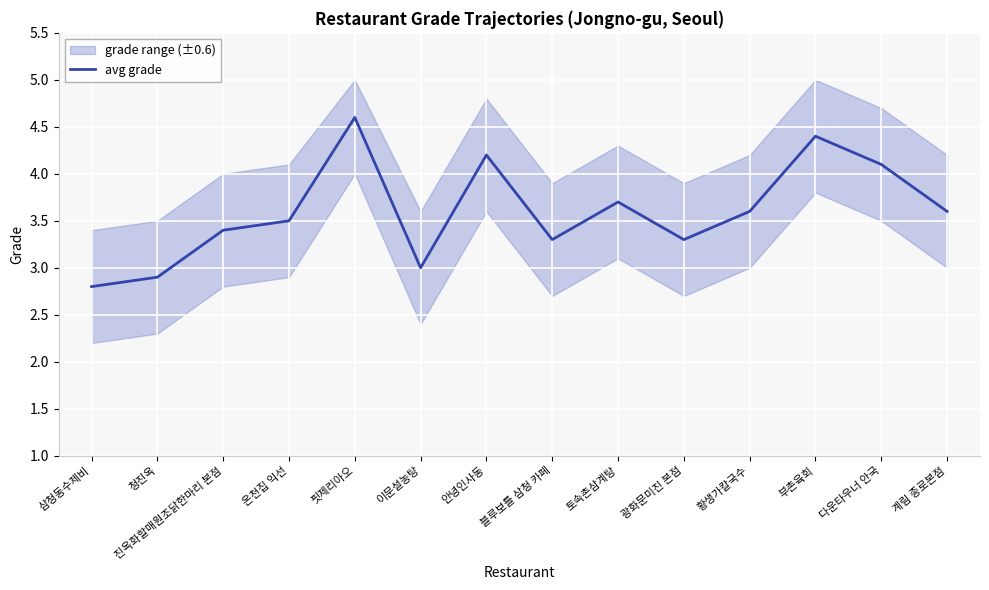

Which category has the lowest value across all series?

삼청동수제비